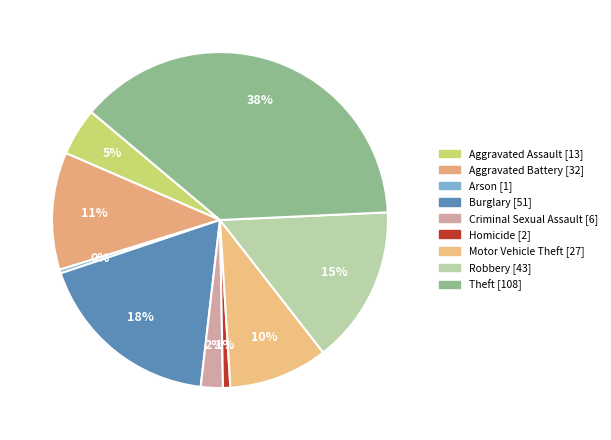

Count the number of slices in the pie.

9